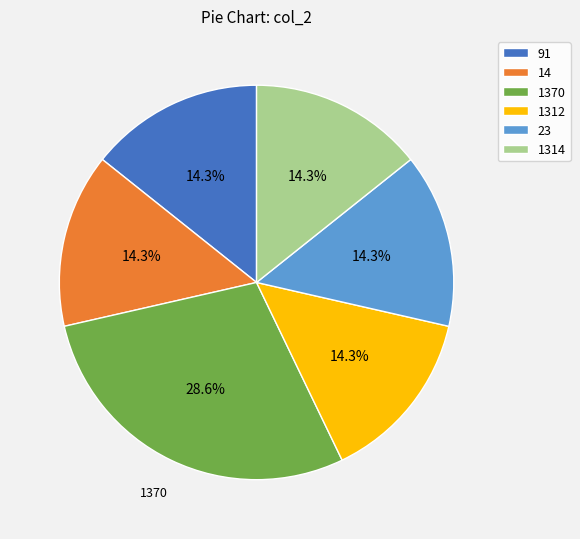

What percentage is the 1370 slice, to the nearest percent?

29%